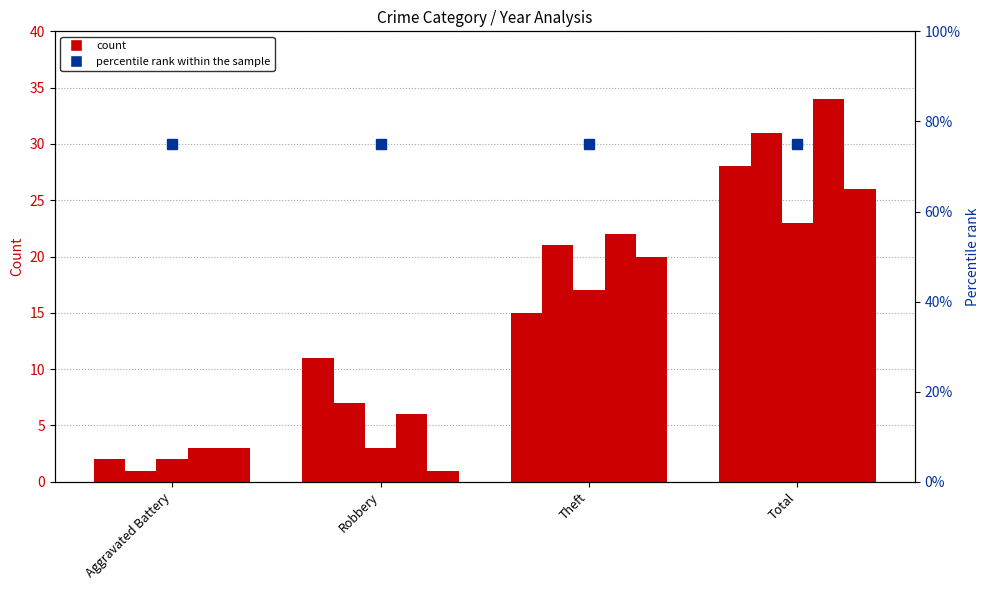

Reading right to left, list all the values displayed in this chart.

2015: Total=28	Theft=15	Robbery=11	Aggravated Battery=2
2016: Total=31	Theft=21	Robbery=7	Aggravated Battery=1
2017: Total=23	Theft=17	Robbery=3	Aggravated Battery=2
2018: Total=34	Theft=22	Robbery=6	Aggravated Battery=3
2019: Total=26	Theft=20	Robbery=1	Aggravated Battery=3